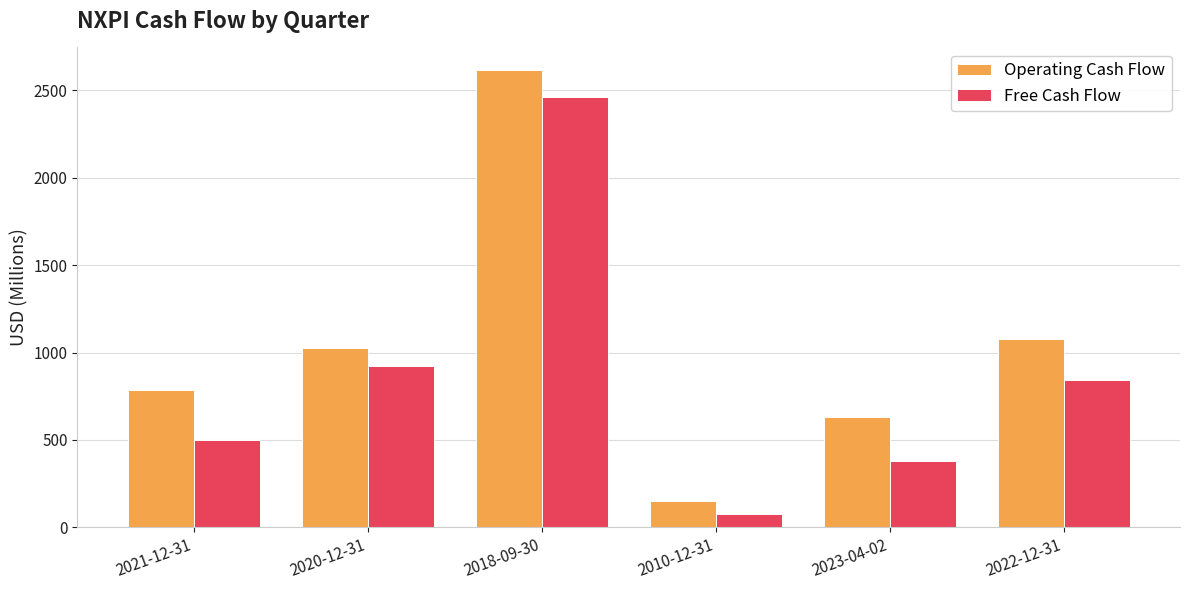

What position from the left is 2023-04-02?

5